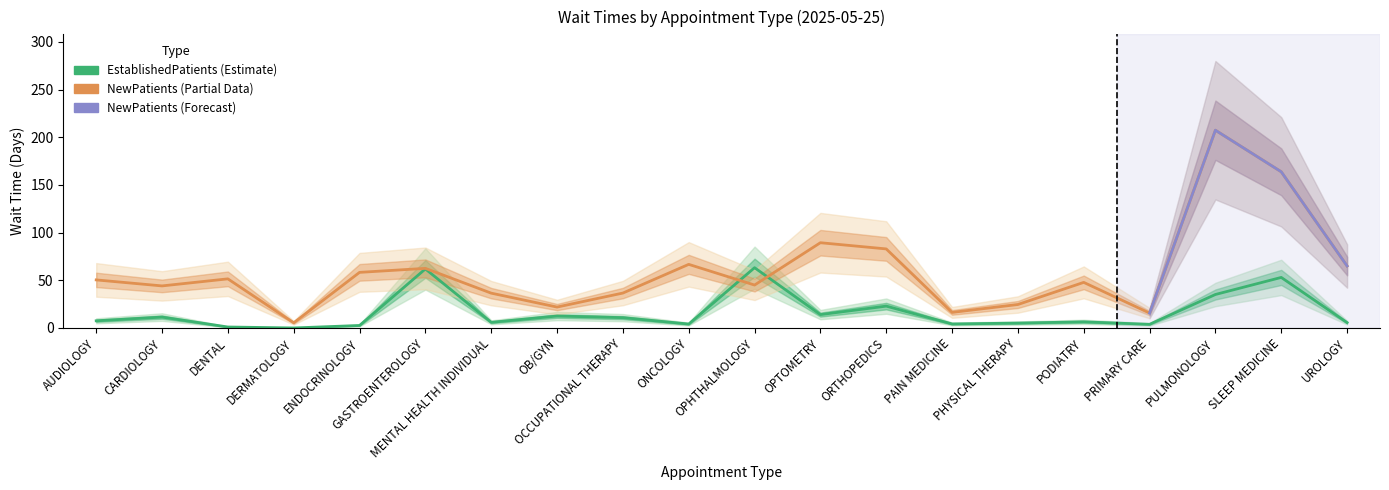

How many lines are shown in the chart?

2